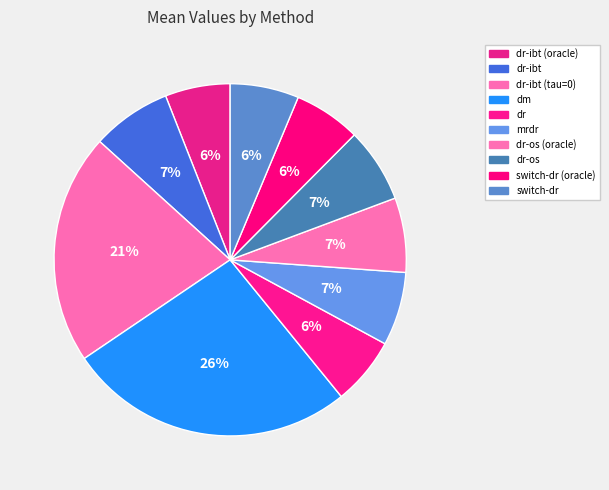

To the nearest percent, what portion does switch-dr (oracle) represent?

6%